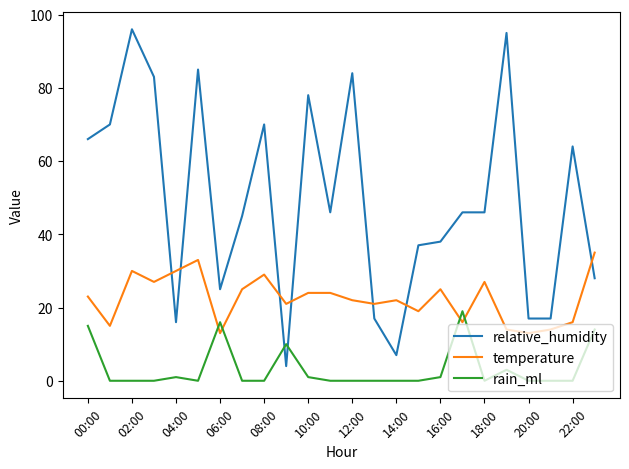

Reading left to right, what are all the values shown in this chart?

relative_humidity: 66	70	96	83	16	85	25	45	70	4	78	46	84	17	7	37	38	46	46	95	17	17	64	28
temperature: 23	15	30	27	30	33	13	25	29	21	24	24	22	21	22	19	25	16	27	14	13	14	16	35
rain_ml: 15	0	0	0	1	0	16	0	0	10	1	0	0	0	0	0	1	19	0	3	0	0	0	14